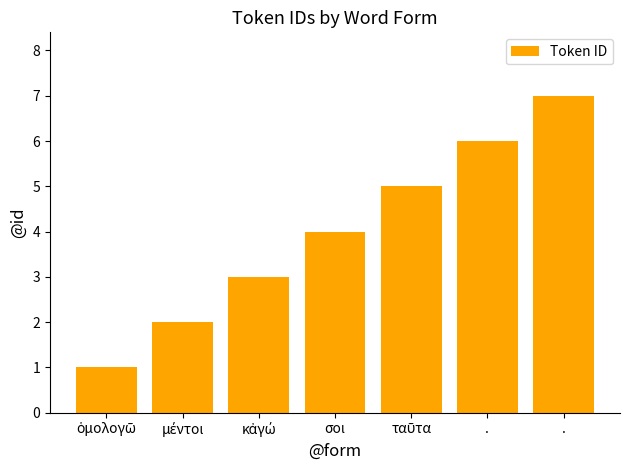

How many bars are there in total?

7